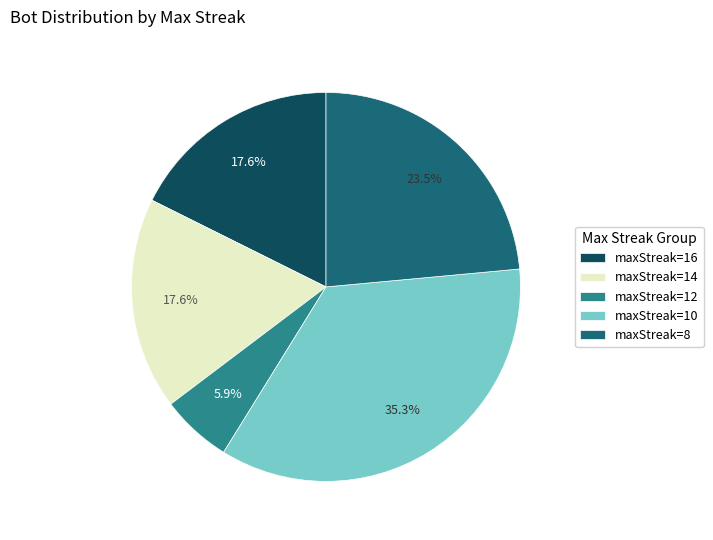

Approximately how many times larger is the value at maxStreak=10 compared to maxStreak=14?

2.0